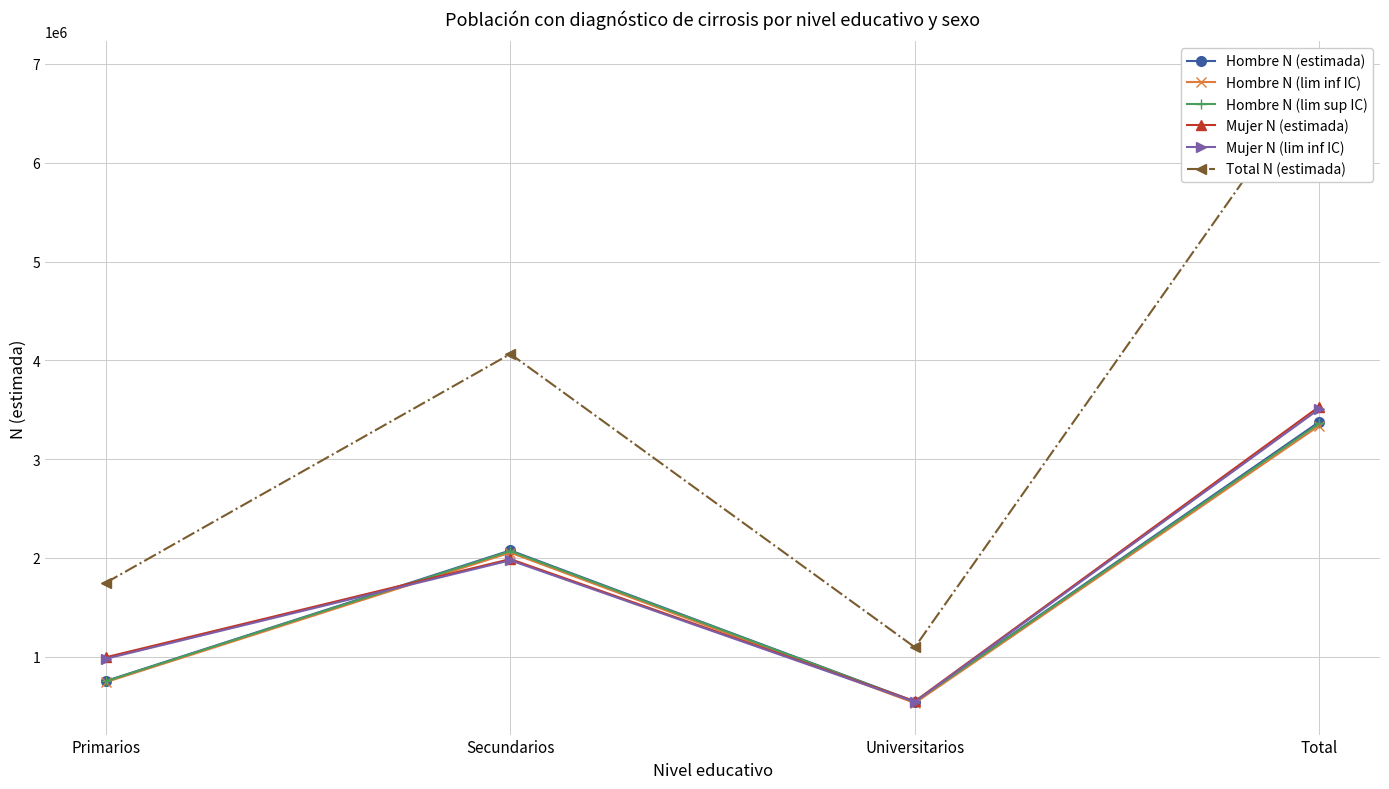

True or false: Total N (estimada) has more than 0 interior local peaks.

True